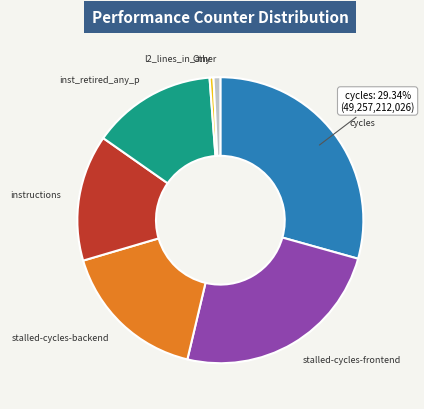

Does any single category account for the majority?

No